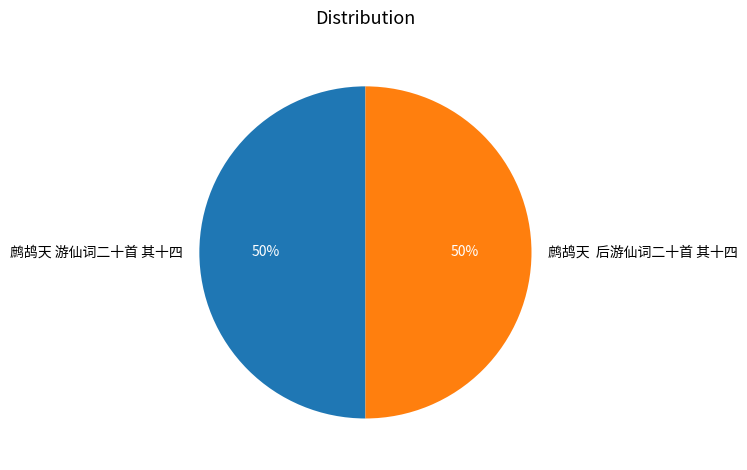

To the nearest percent, what percentage of the pie is 鹧鸪天 游仙词二十首 其十四?

50%